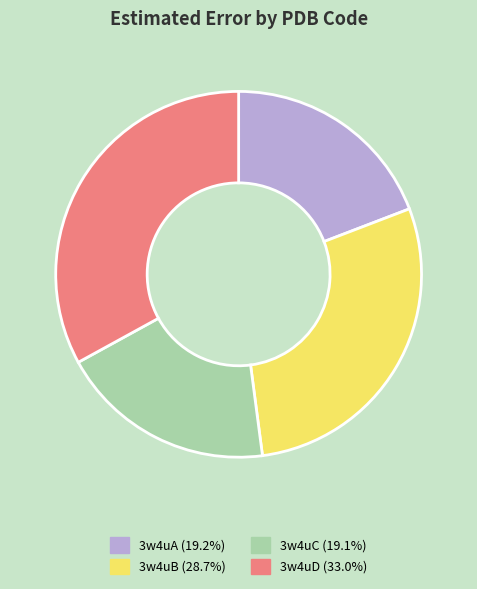

What is the largest slice in the pie chart?

3w4uD